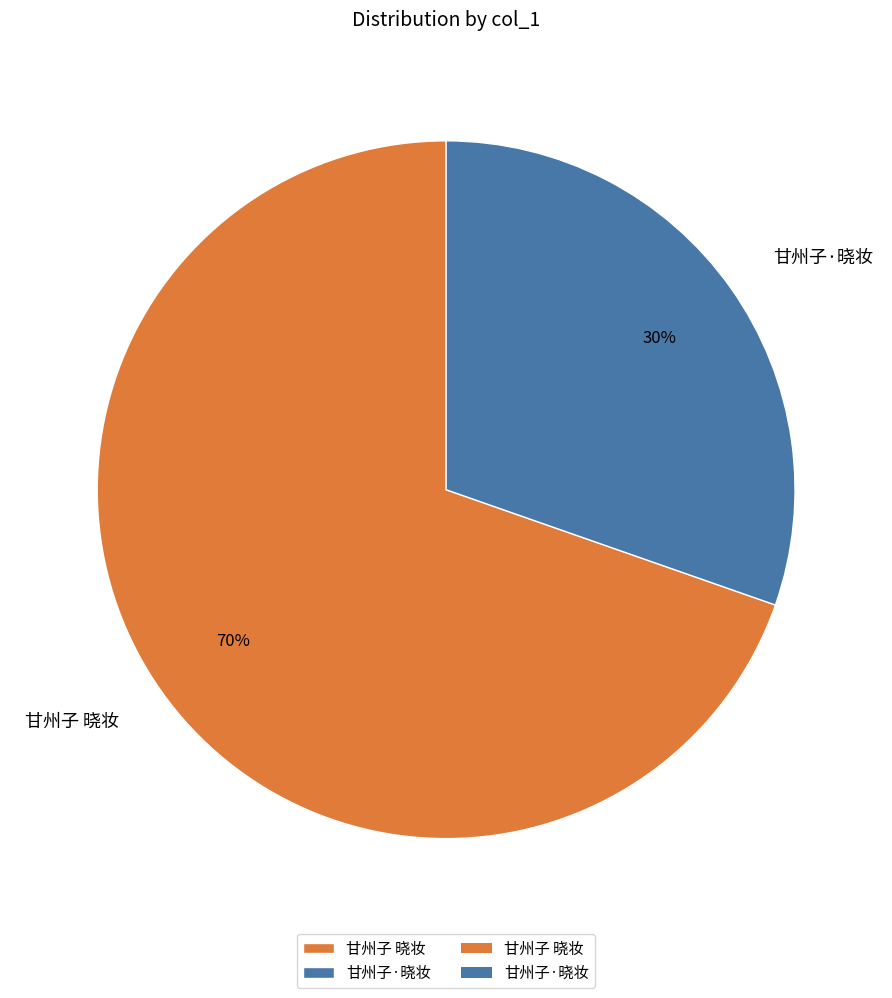

Count the number of slices in the pie.

2